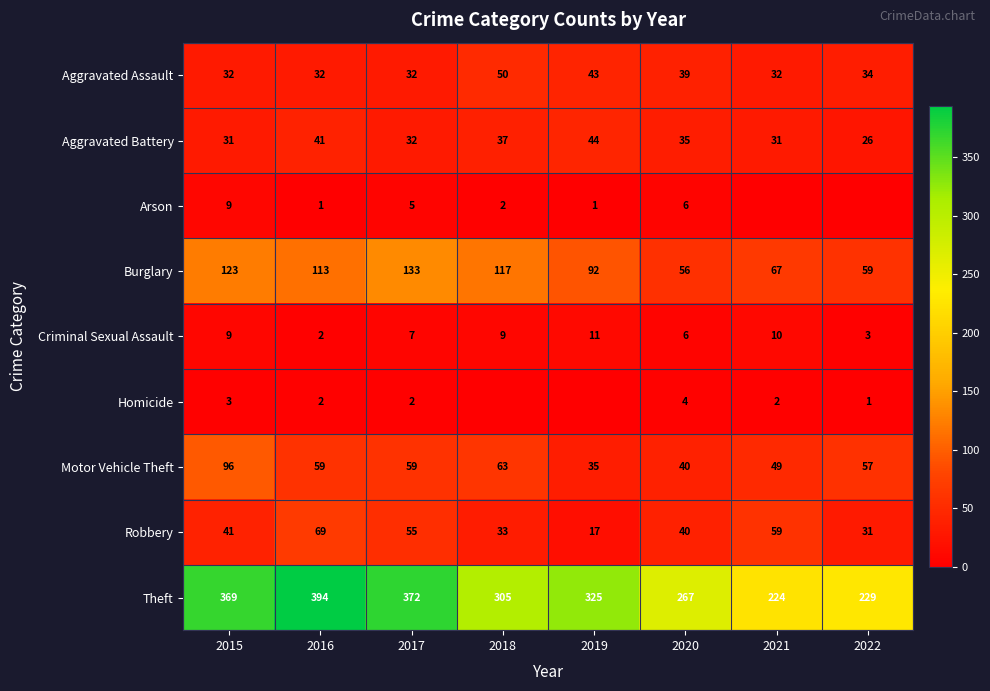

Where is Criminal Sexual Assault nearest to the value 6?

2020